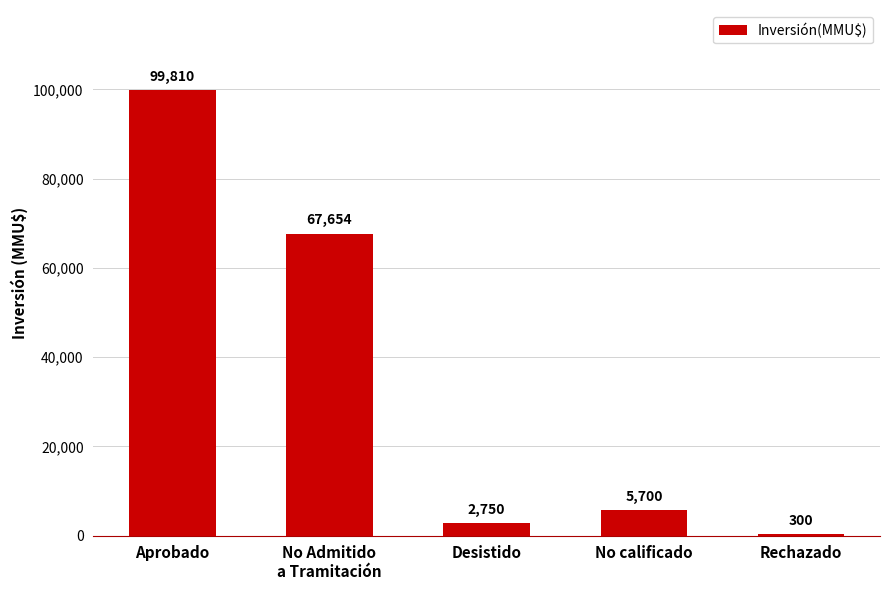

What is the maximum value shown in the chart?

99810